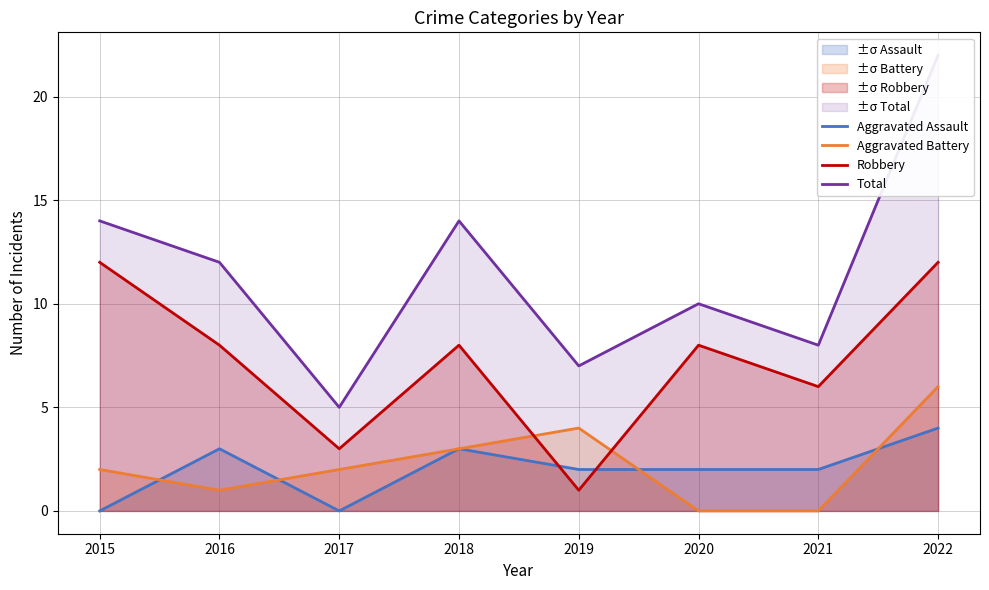

Is the value of Robbery at 2019 greater than the value of Total at 2020?

No